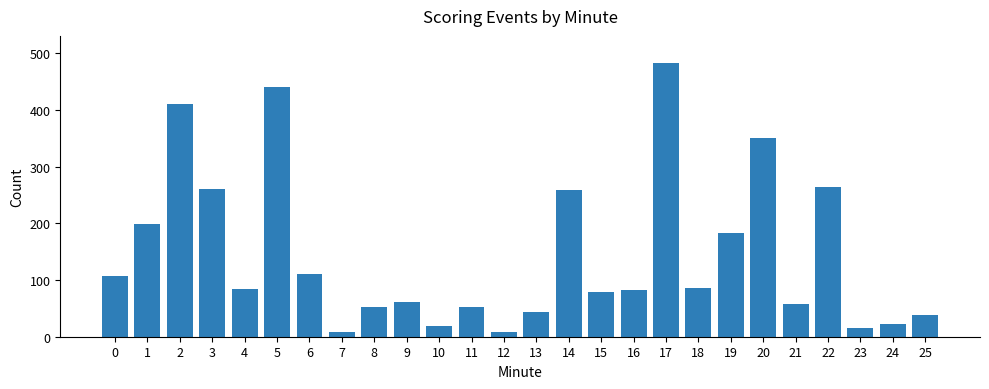

Does the chart contain any negative values?

No